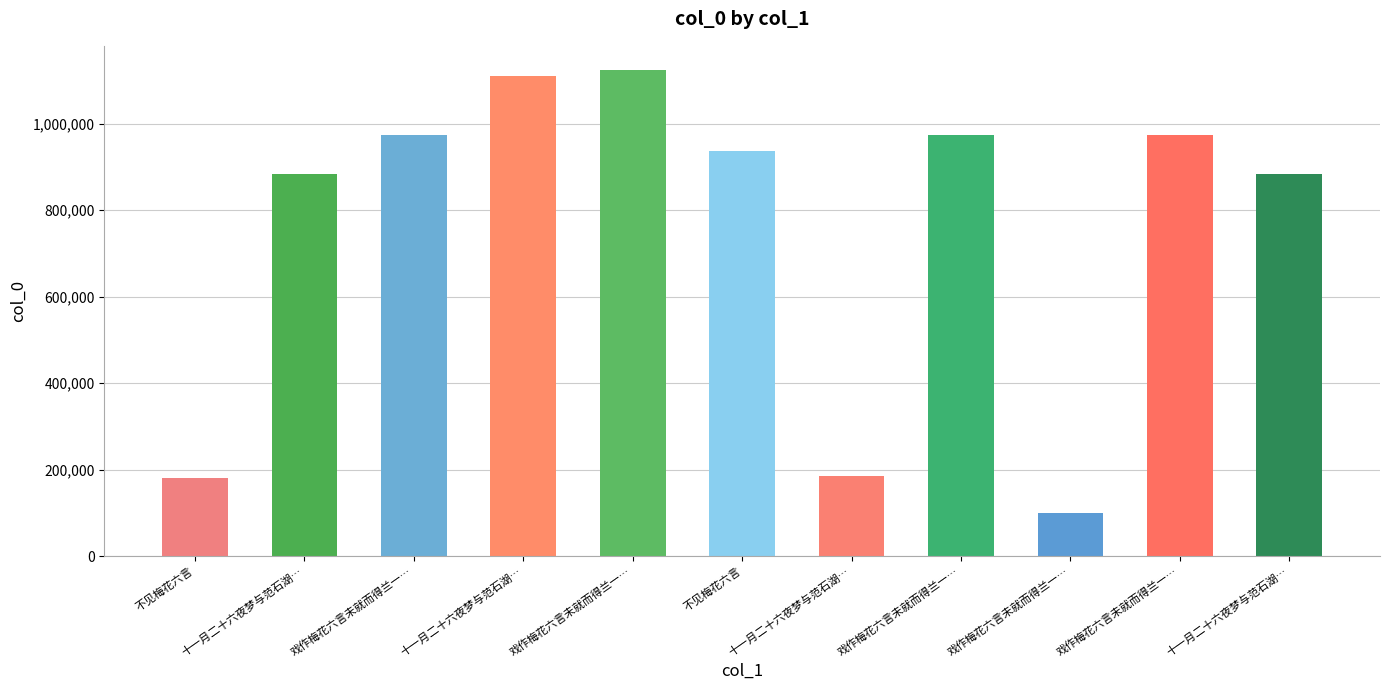

List the labels in order of value, largest first.

戏作梅花六言未就而得兰一…, 十一月二十六夜梦与范石湖…, 戏作梅花六言未就而得兰一…, 戏作梅花六言未就而得兰一…, 戏作梅花六言未就而得兰一…, 不见梅花六言, 十一月二十六夜梦与范石湖…, 十一月二十六夜梦与范石湖…, 十一月二十六夜梦与范石湖…, 不见梅花六言, 戏作梅花六言未就而得兰一…